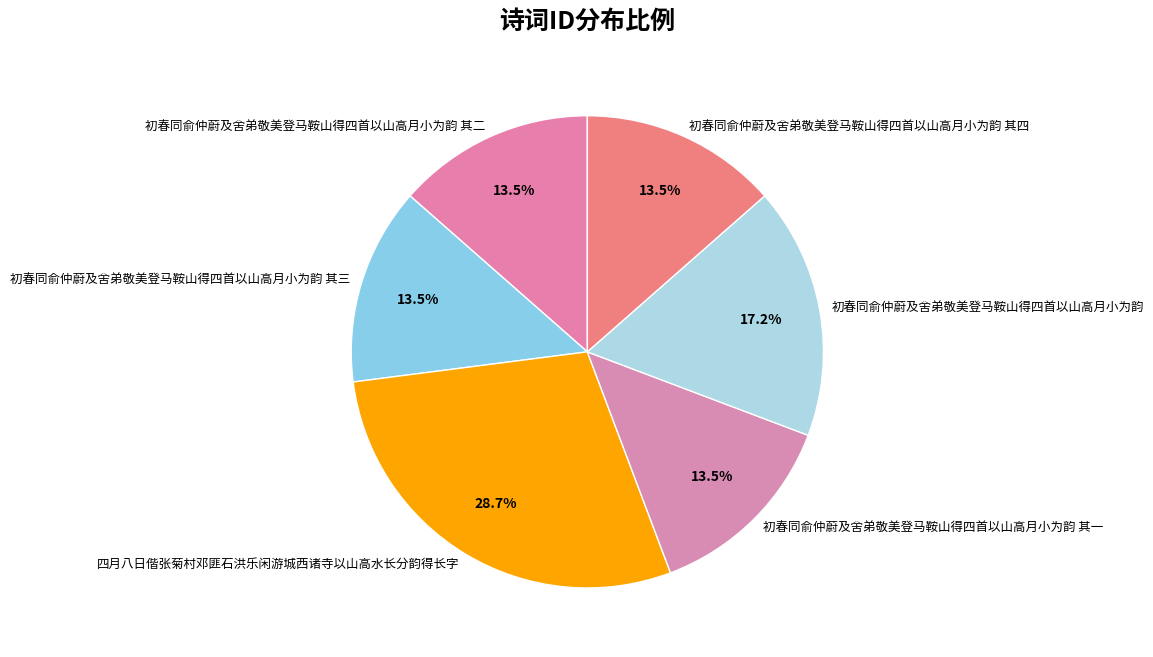

How many segments does this pie chart have?

6